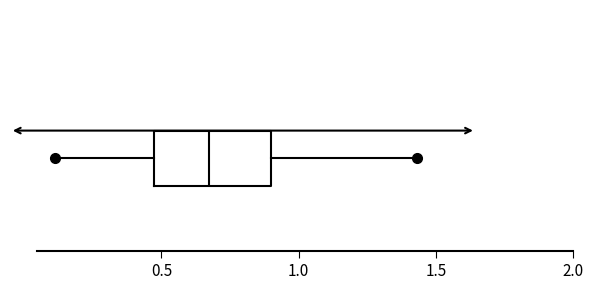

Read this box plot against the x-axis: the position of the median line, the range covered by the box, and the ends of both whiskers. The values are not printed on the chart, so give them approximately, as read against the axis.

median 0.65, box 0.45 to 0.90, whiskers 0.10 to 1.45